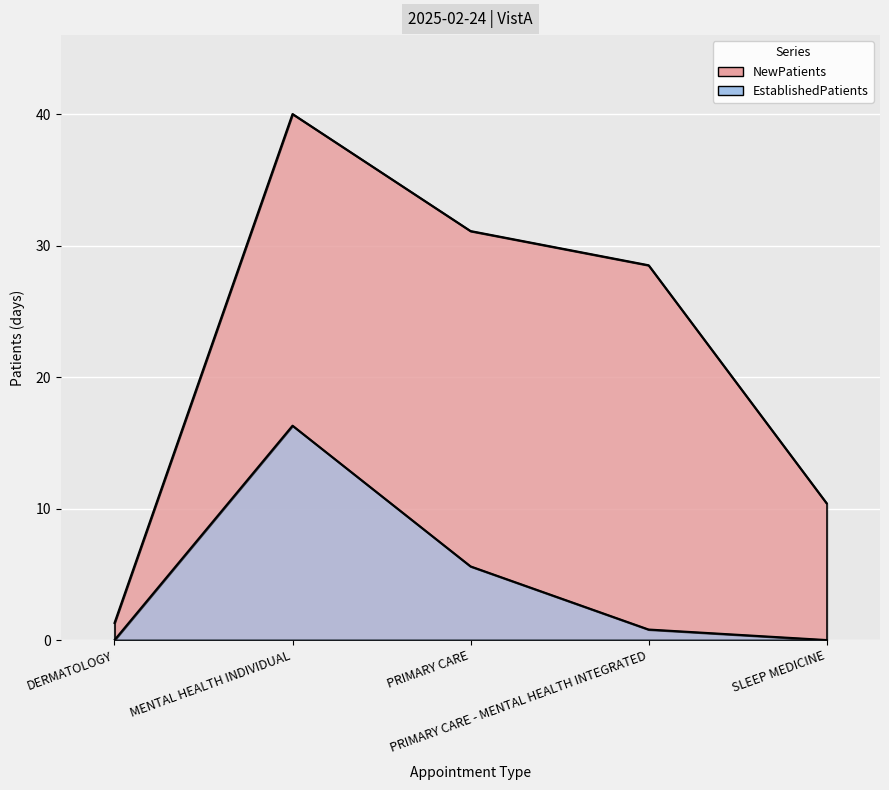

What is the spread (max minus min) of values at DERMATOLOGY?

1.3